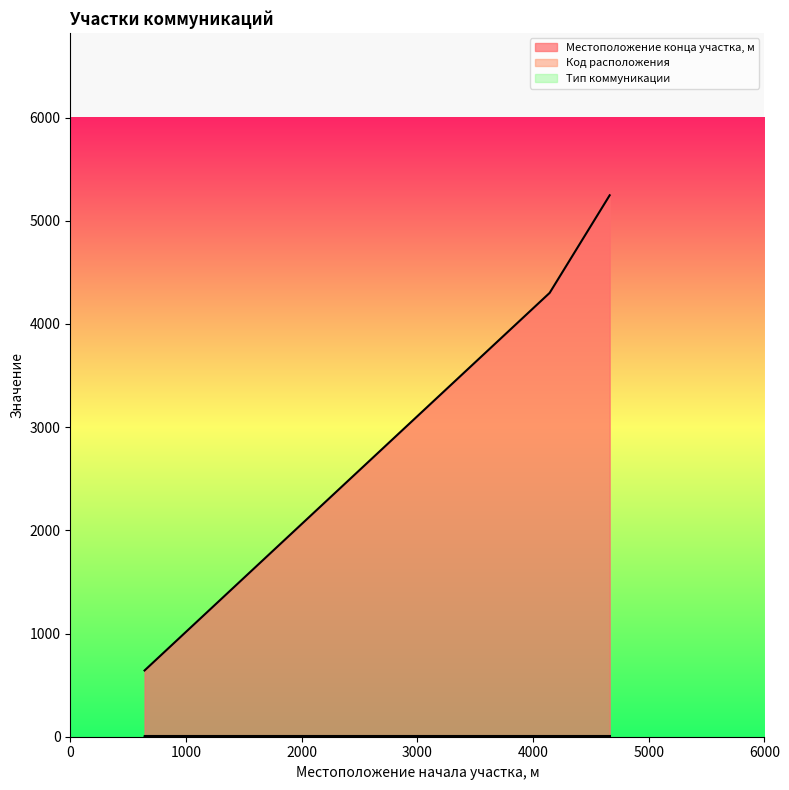

What is the sum of all Местоположение конца участка, м values?

10190